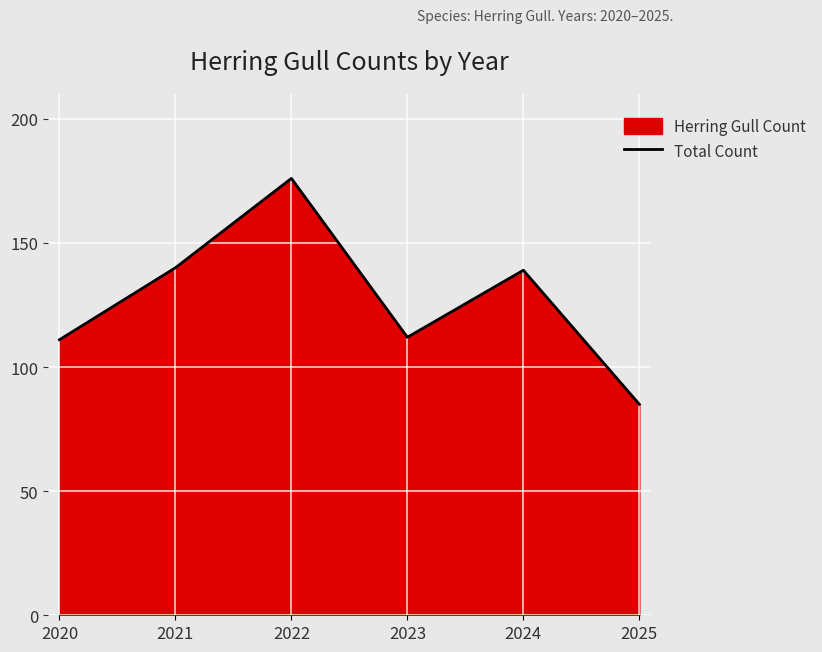

True or false: the data shows 139 at 2024.

True